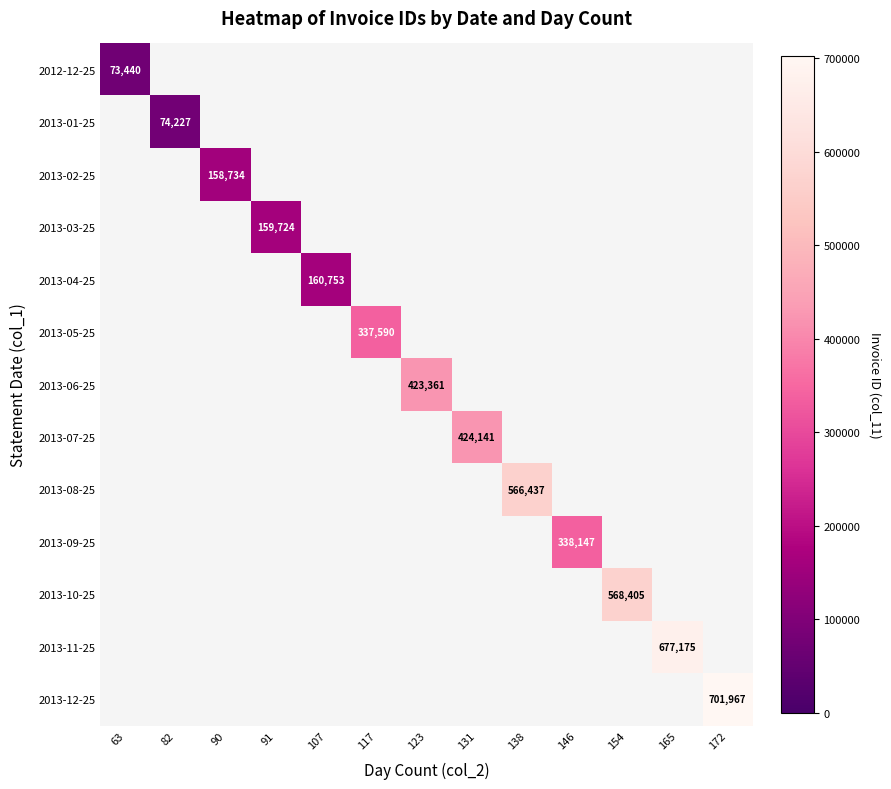

The 2013-03-25 series shows 159724 at 91. True or false?

True